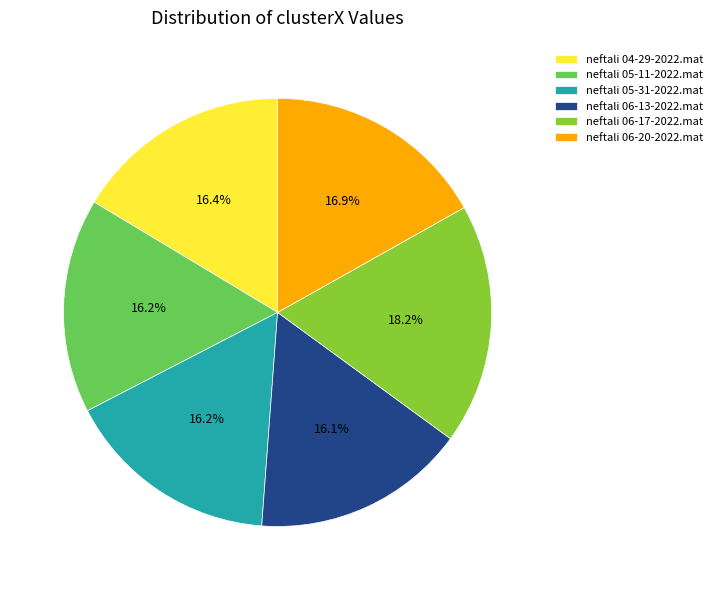

How many slices are in this pie chart?

6